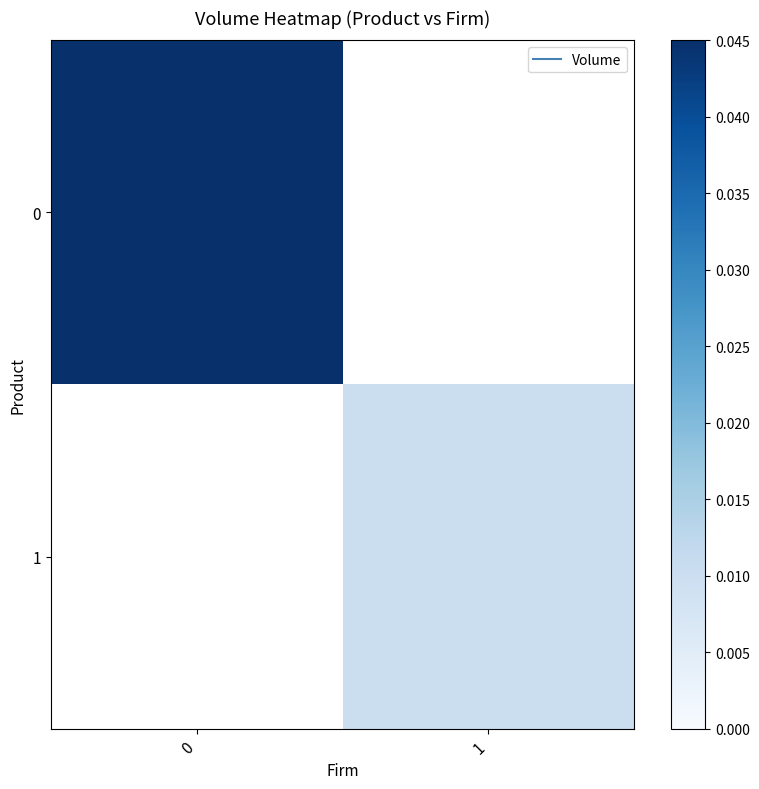

How many values in 1 are above zero?

1